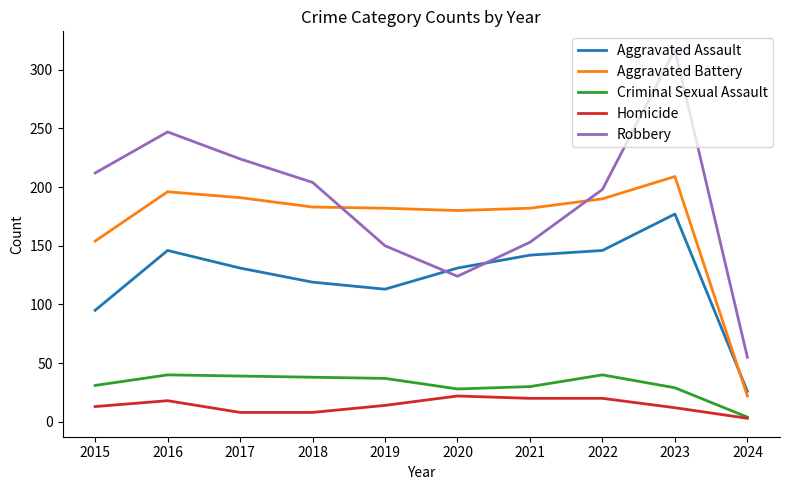

What is the greatest value displayed?

317